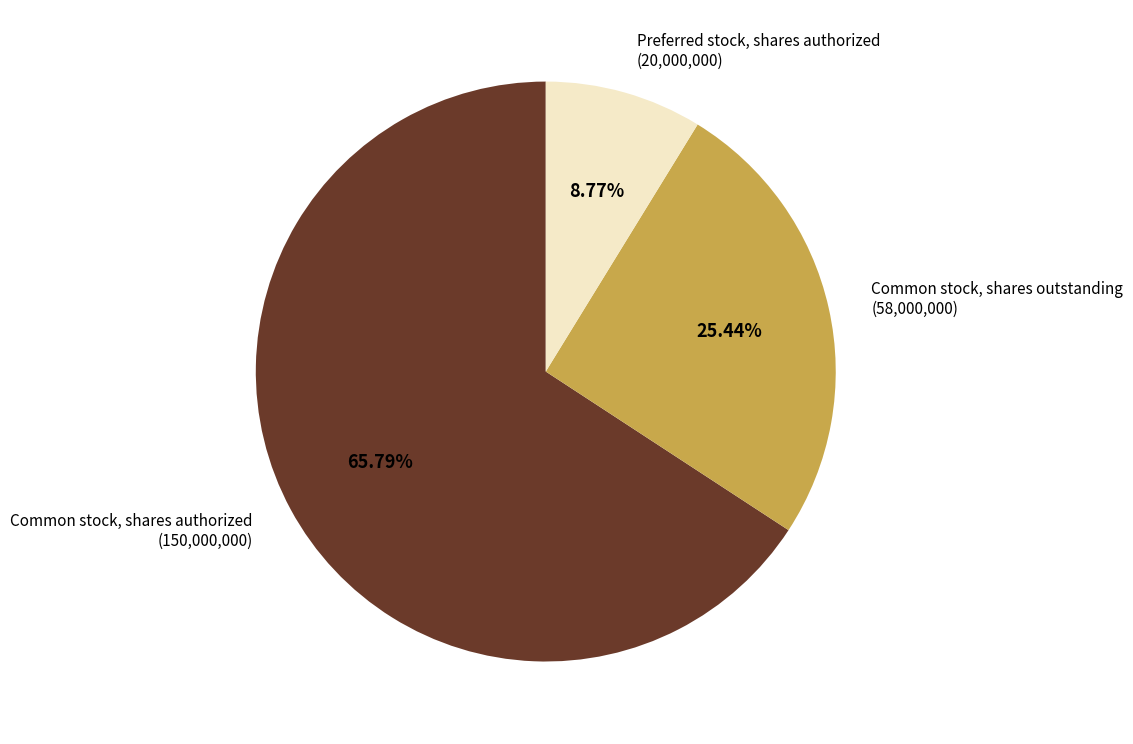

Is there a majority slice in this chart?

Yes